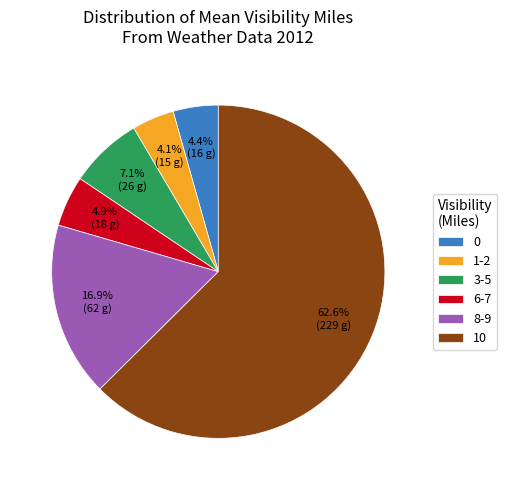

What is the largest slice in the pie chart?

10